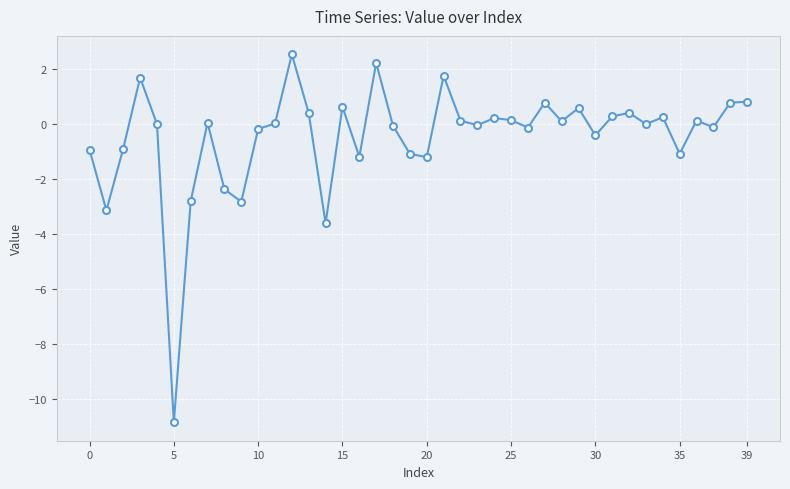

What is the average value?

-0.5